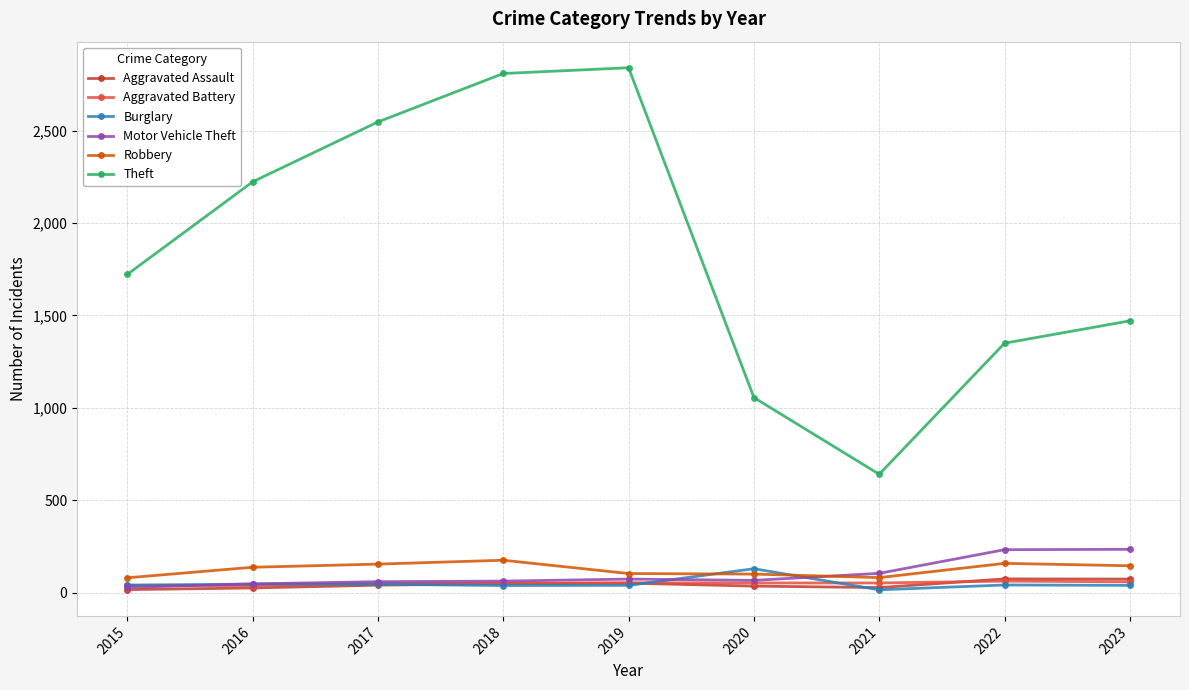

True or false: Aggravated Battery and Theft intersect in this chart.

False